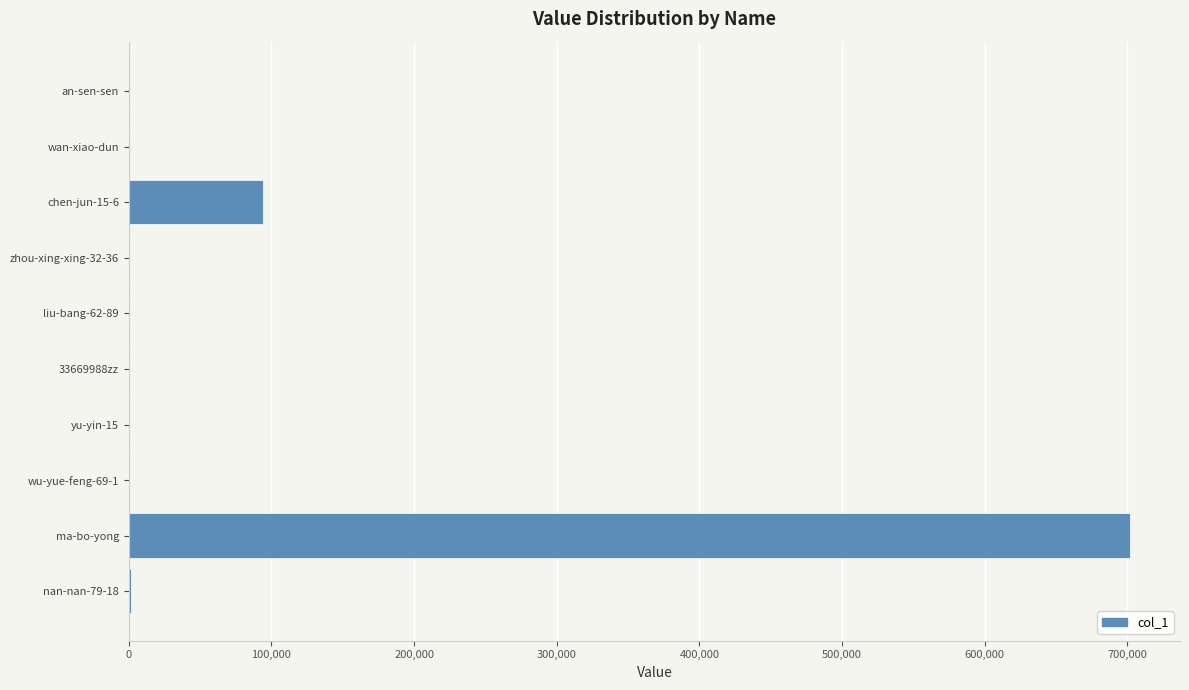

Between ma-bo-yong and nan-nan-79-18, which is larger?

ma-bo-yong